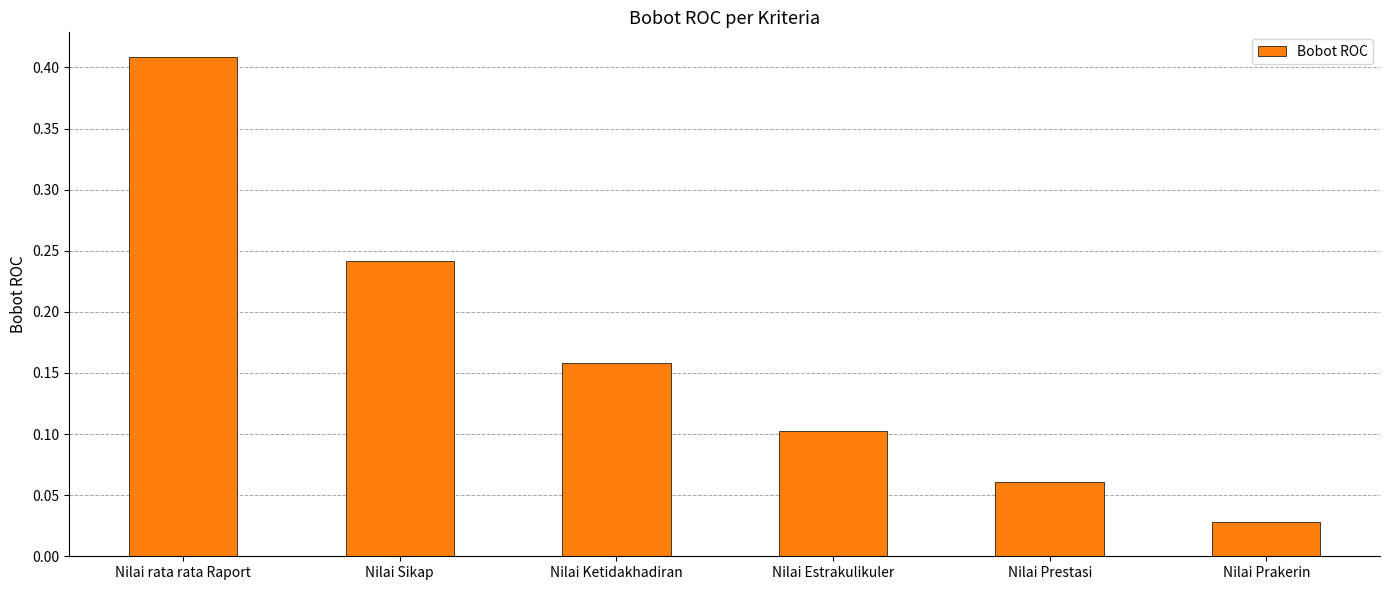

What is the change in value from Nilai rata rata Raport to Nilai Sikap?

-0.2